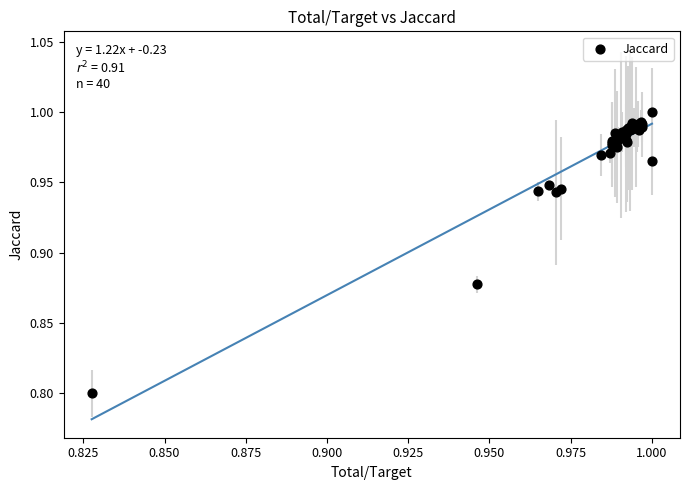

What Y value in the scatter plot is closest to 0?

0.8